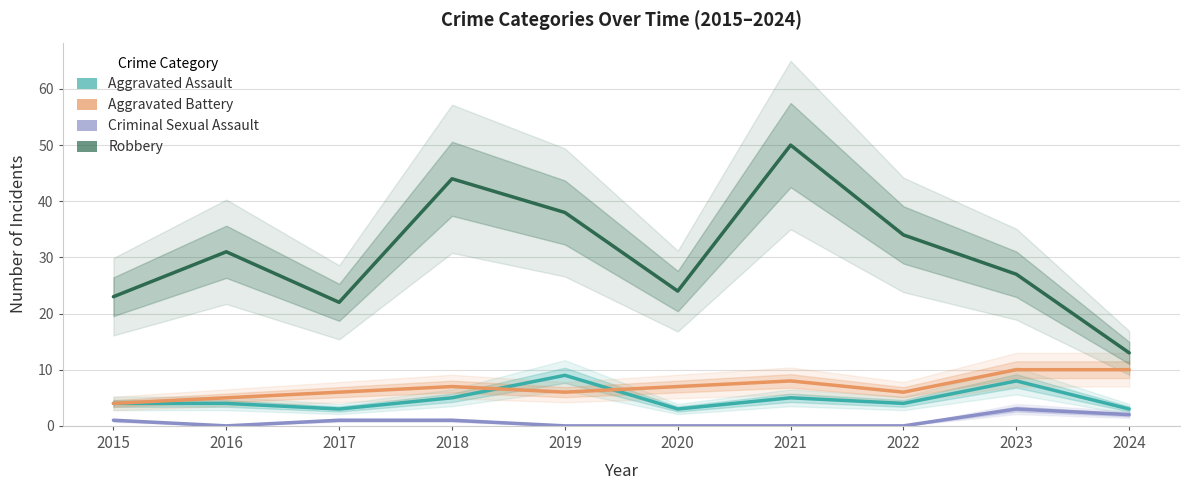

Reading left to right, what are all the values shown in this chart?

Aggravated Assault: 2015=4	2016=4	2017=3	2018=5	2019=9	2020=3	2021=5	2022=4	2023=8	2024=3
Aggravated Battery: 2015=4	2016=5	2017=6	2018=7	2019=6	2020=7	2021=8	2022=6	2023=10	2024=10
Criminal Sexual Assault: 2015=1	2016=0	2017=1	2018=1	2019=0	2020=0	2021=0	2022=0	2023=3	2024=2
Robbery: 2015=23	2016=31	2017=22	2018=44	2019=38	2020=24	2021=50	2022=34	2023=27	2024=13